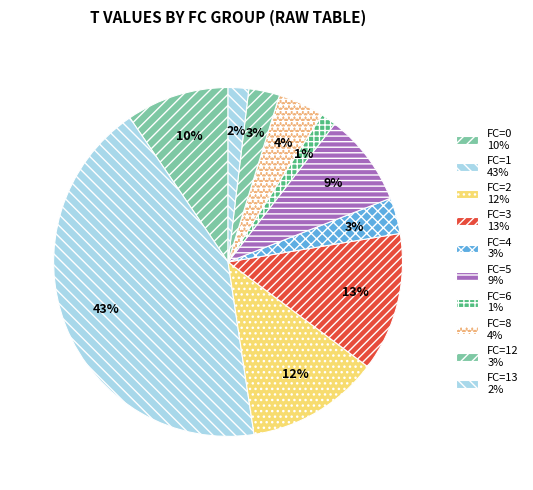

How many segments does this pie chart have?

10